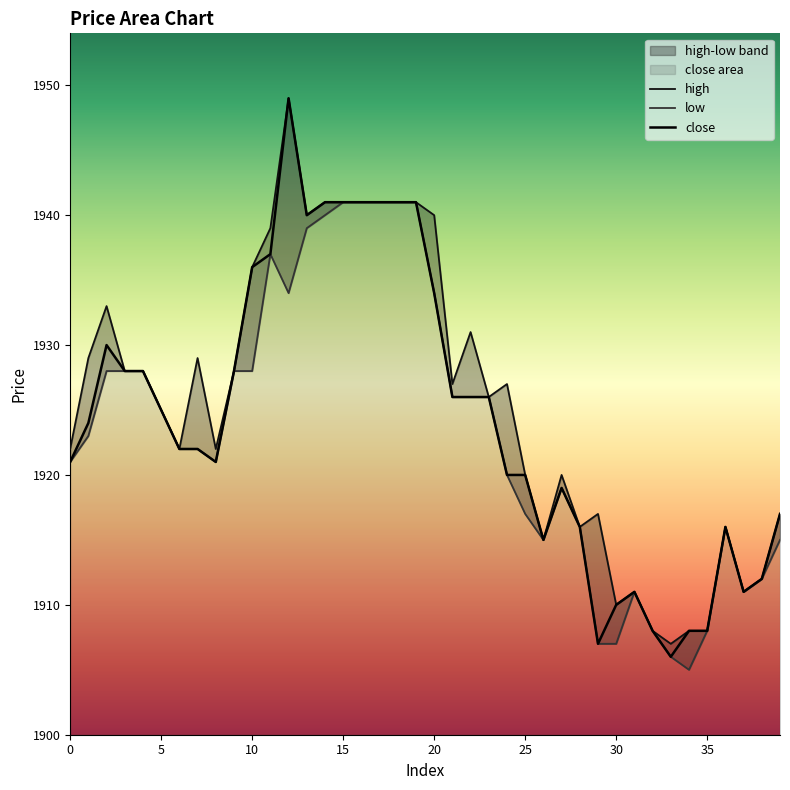

Count the number of categories in the chart.

40